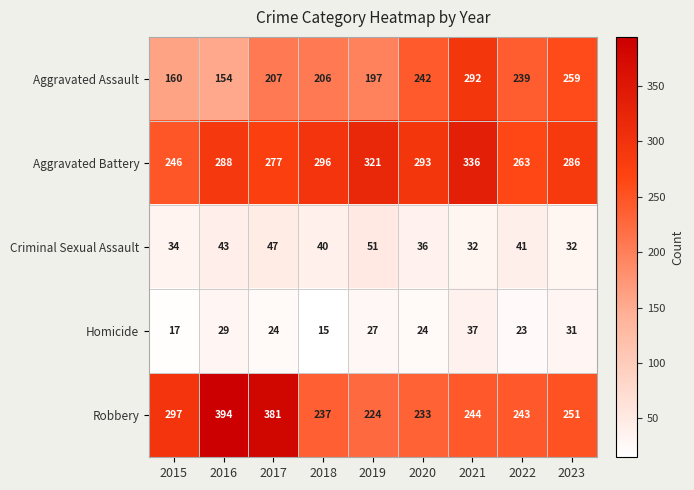

Which series has the largest total across all categories?

Aggravated Battery